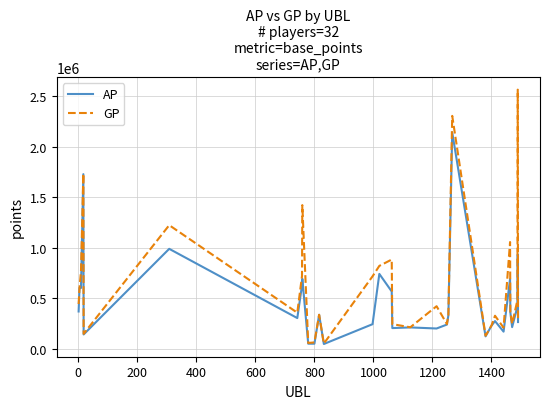

Which series has the largest total across all categories?

GP